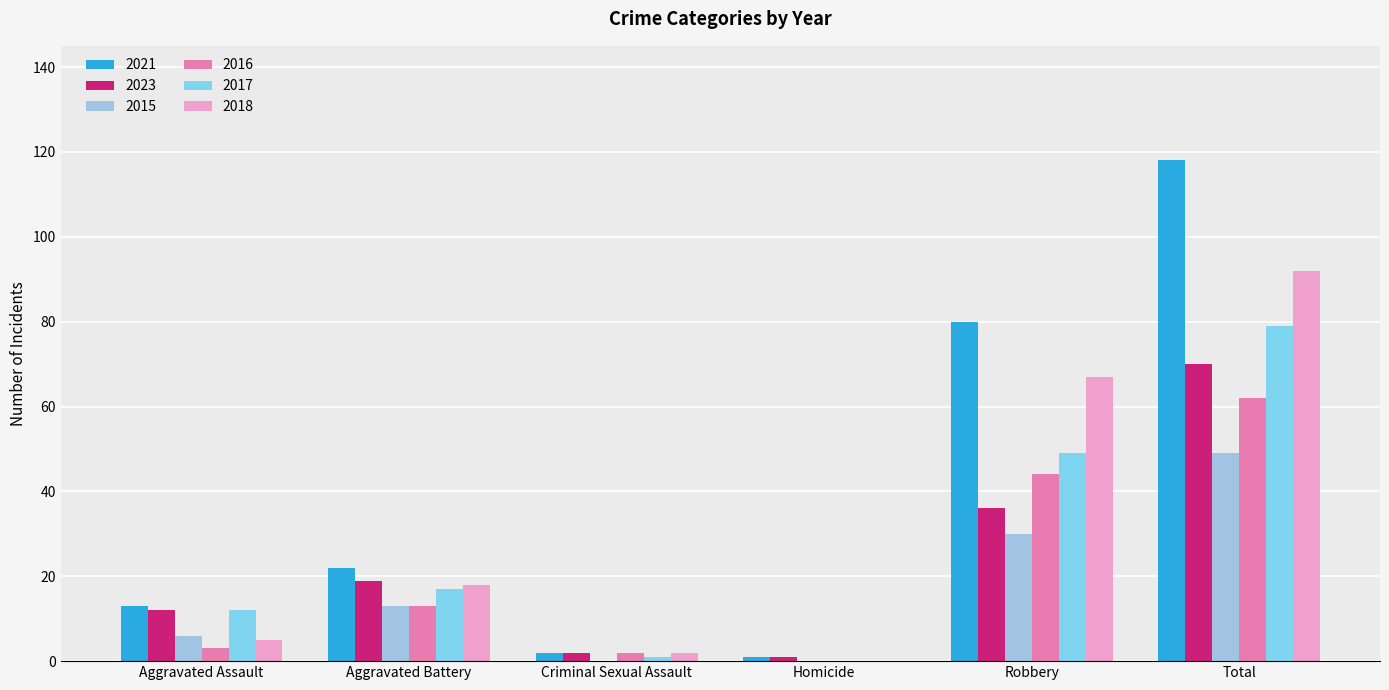

Which series has the largest range (max minus min)?

2021